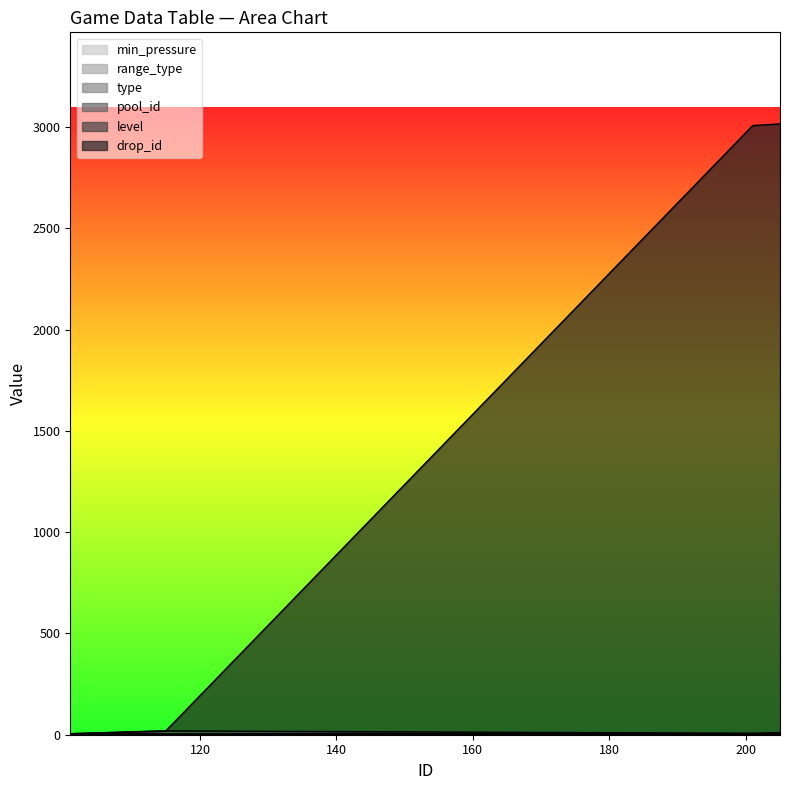

Between 106 and 113, which series saw the biggest shift?

level